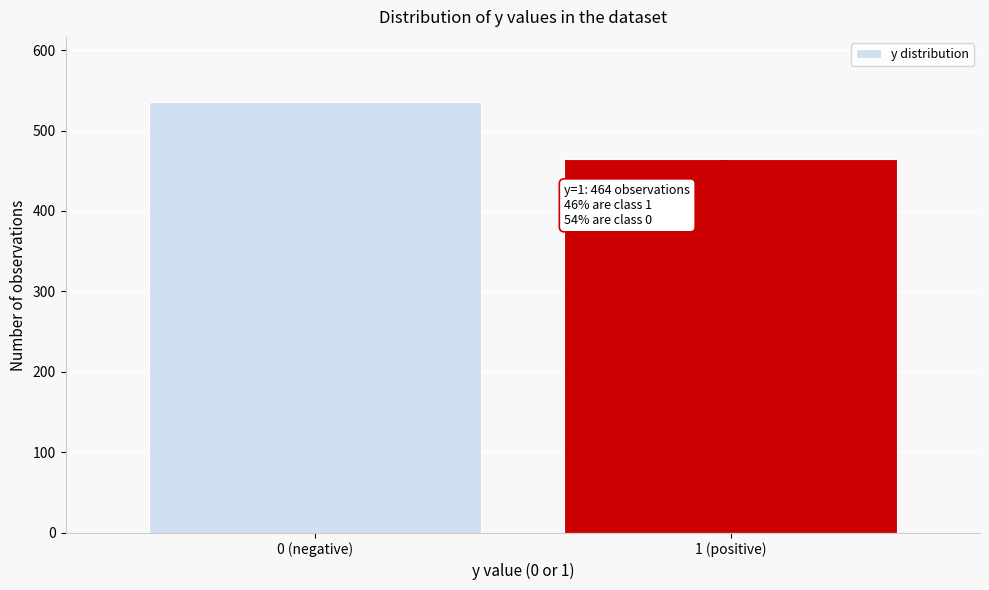

Reading right to left, transcribe all the data shown in this chart.

1 (positive)=464	0 (negative)=536